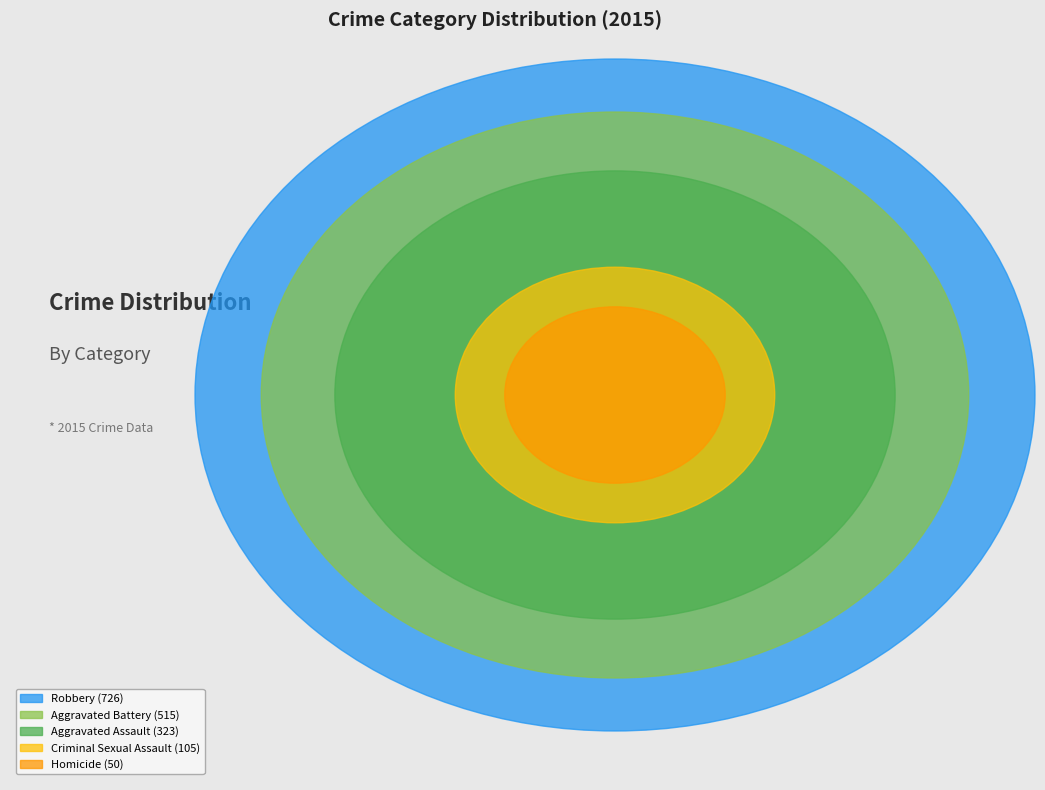

What portion of the pie excludes Homicide?

97.1%